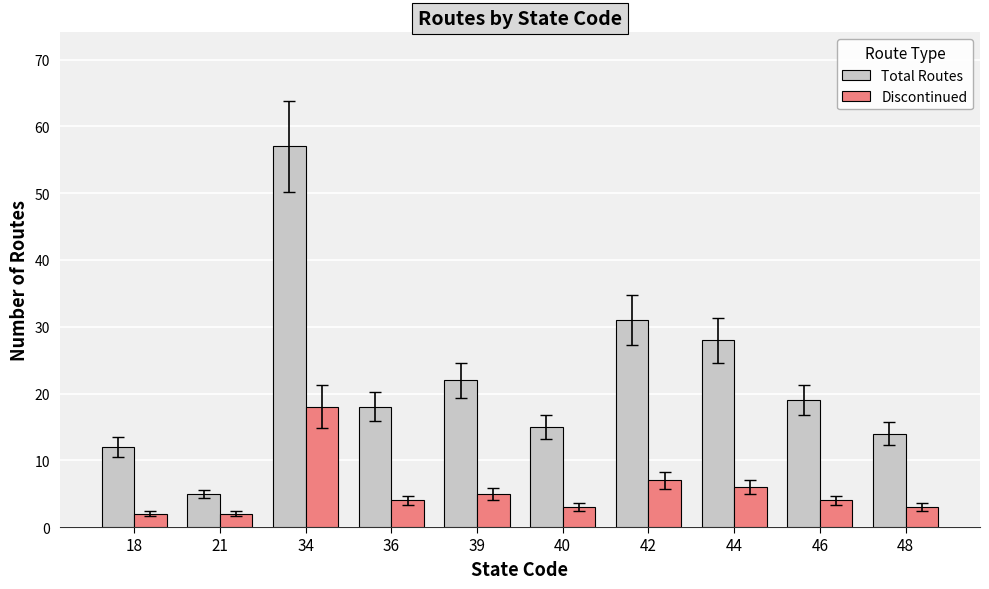

Are the bars horizontal?

No